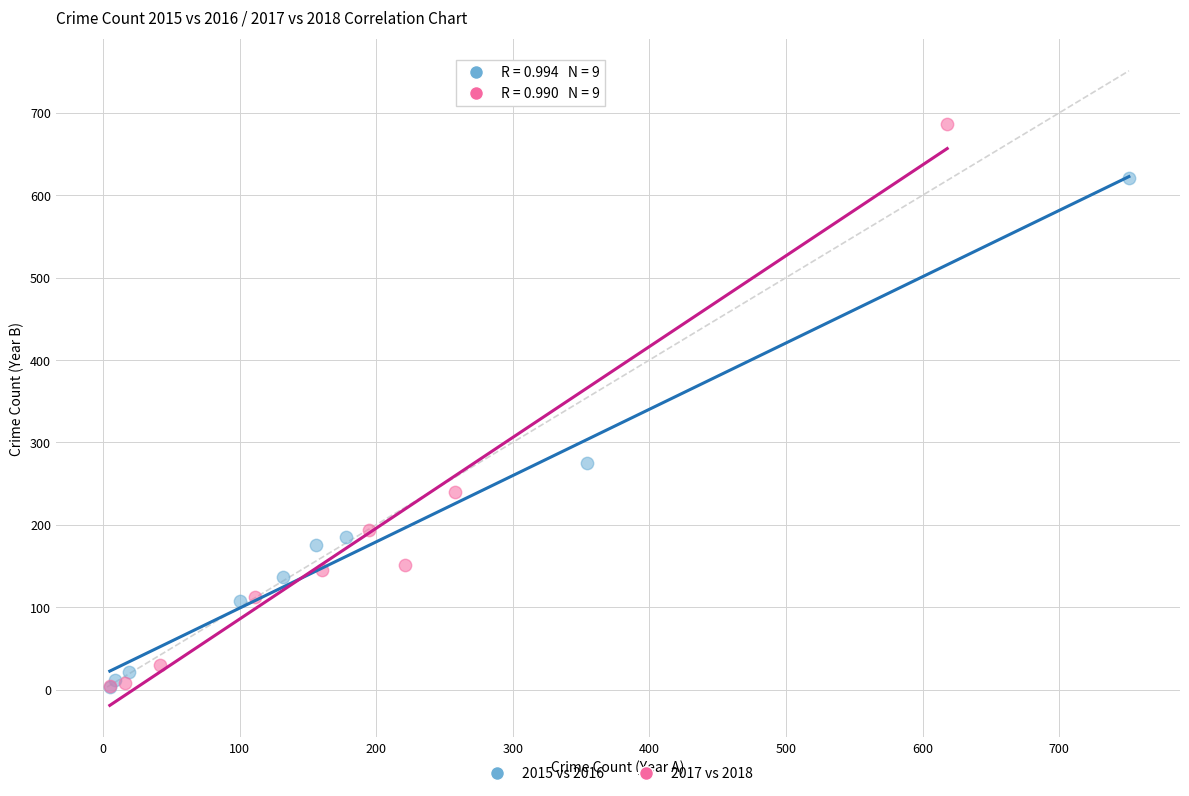

Which series reaches the maximum Y coordinate?

2017 vs 2018